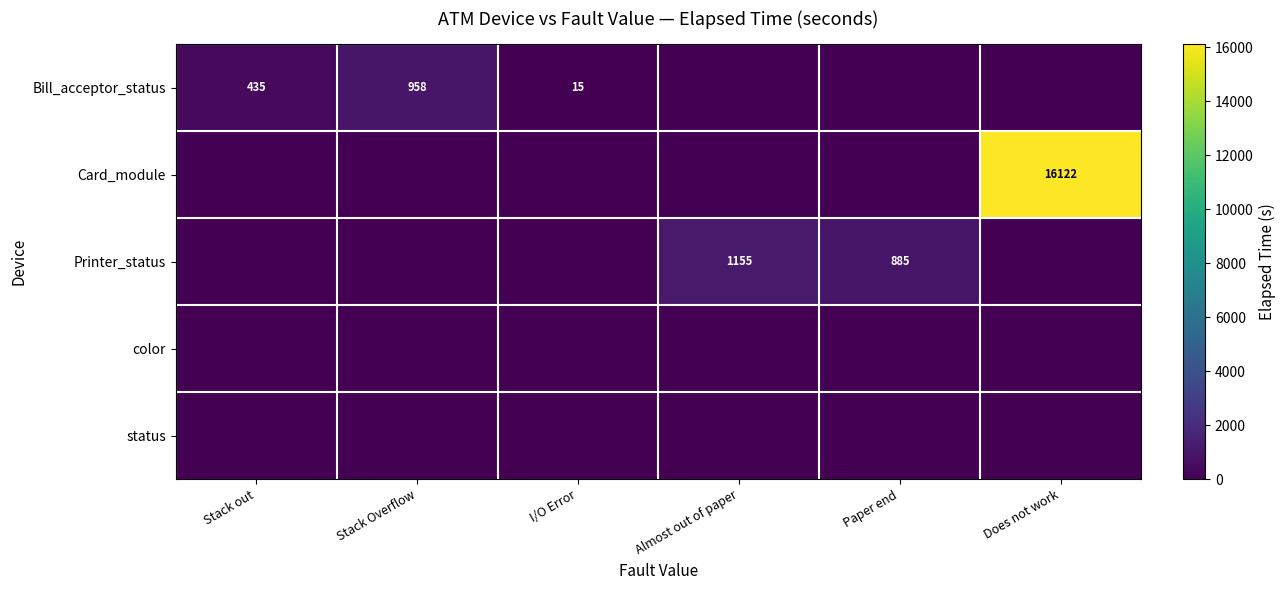

The Bill_acceptor_status series shows 116 at Stack out. True or false?

False